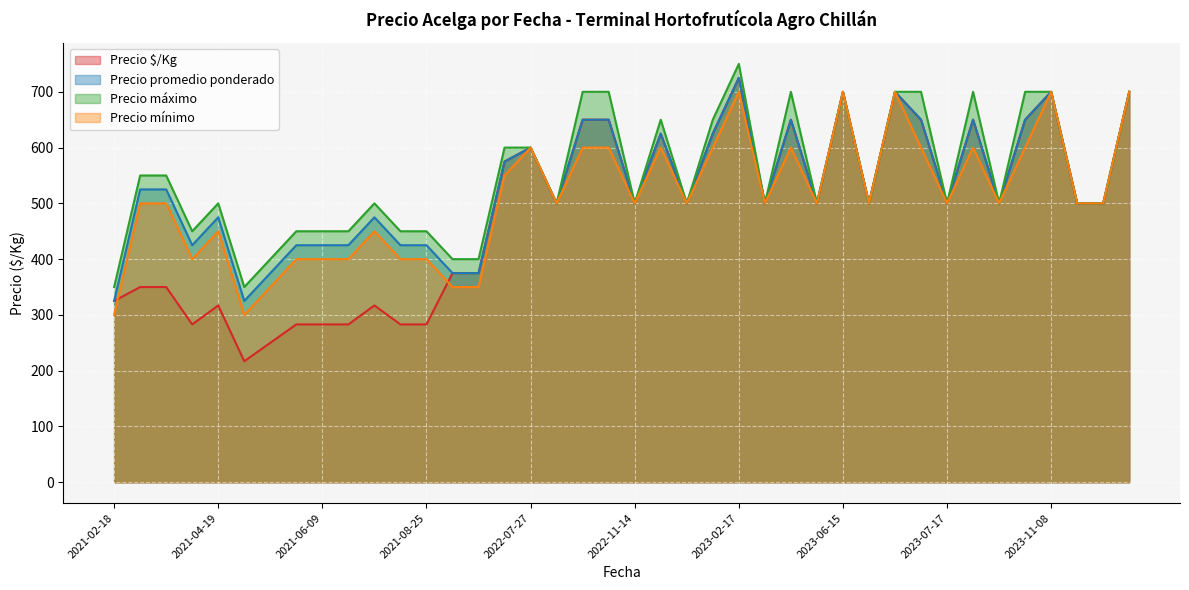

Rank the series by their maximum value, from lowest to highest.

Precio mínimo, Precio $/Kg, Precio promedio ponderado, Precio máximo